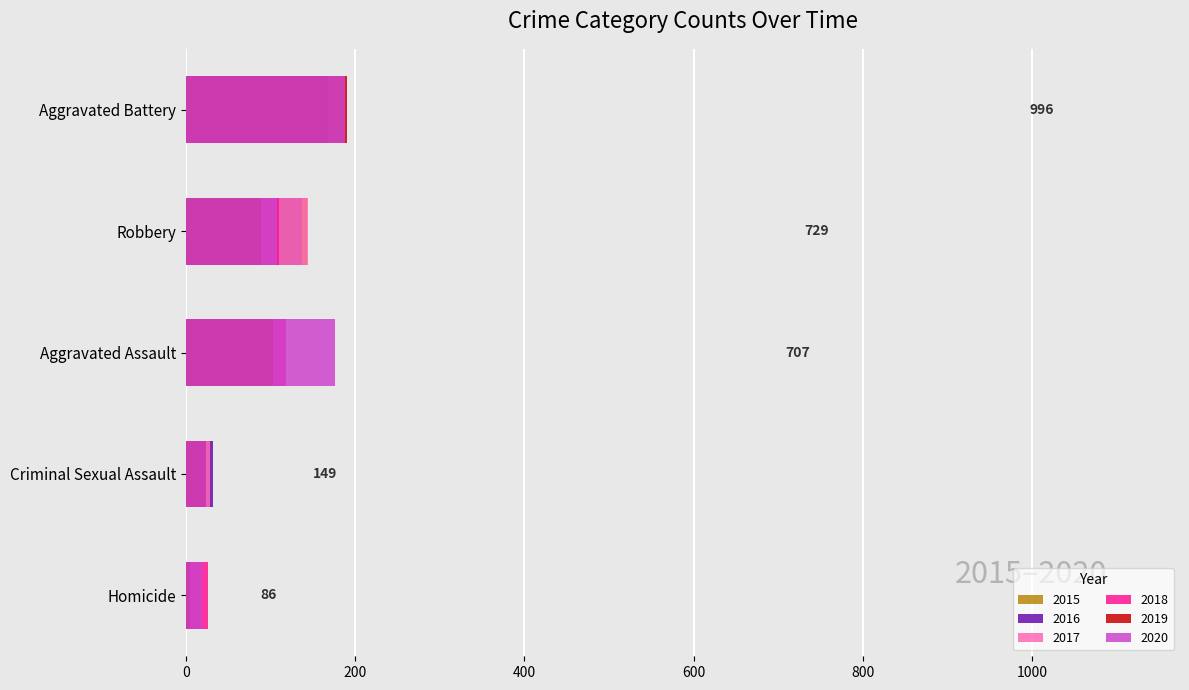

What is the sum of the 2020 values at Homicide and Aggravated Battery?

207